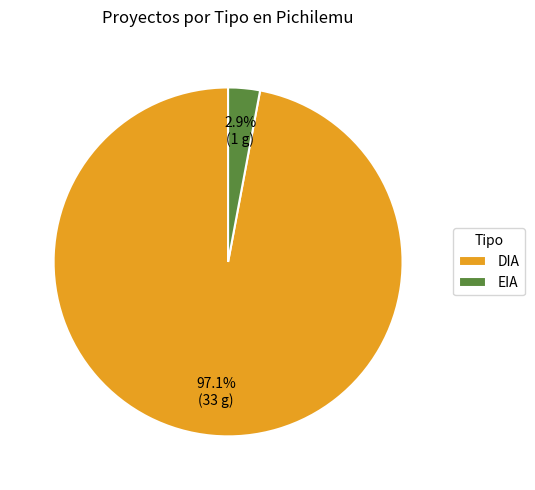

What percentage is NOT represented by EIA?

97.1%